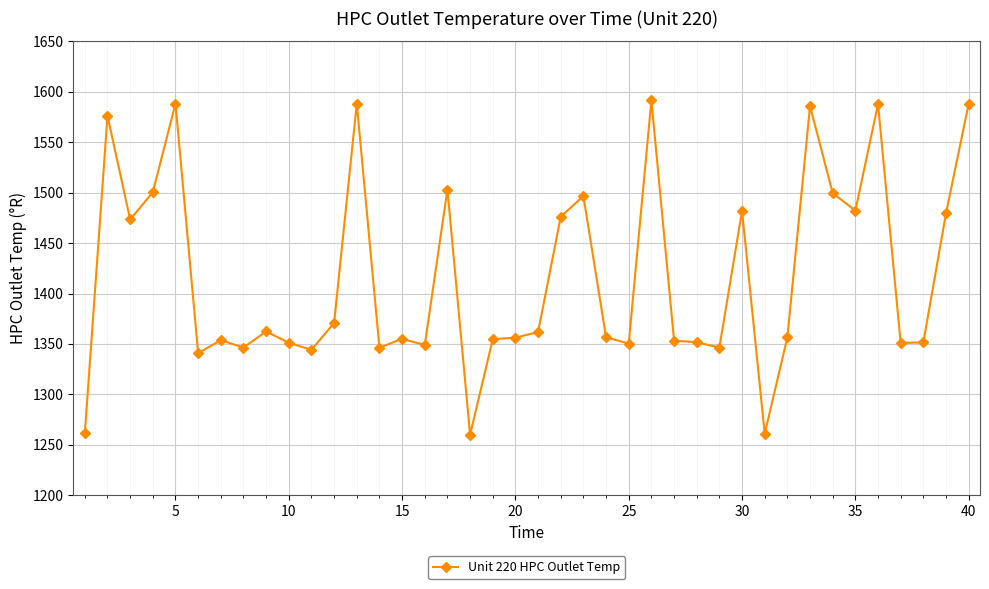

How many series are shown in this chart?

1